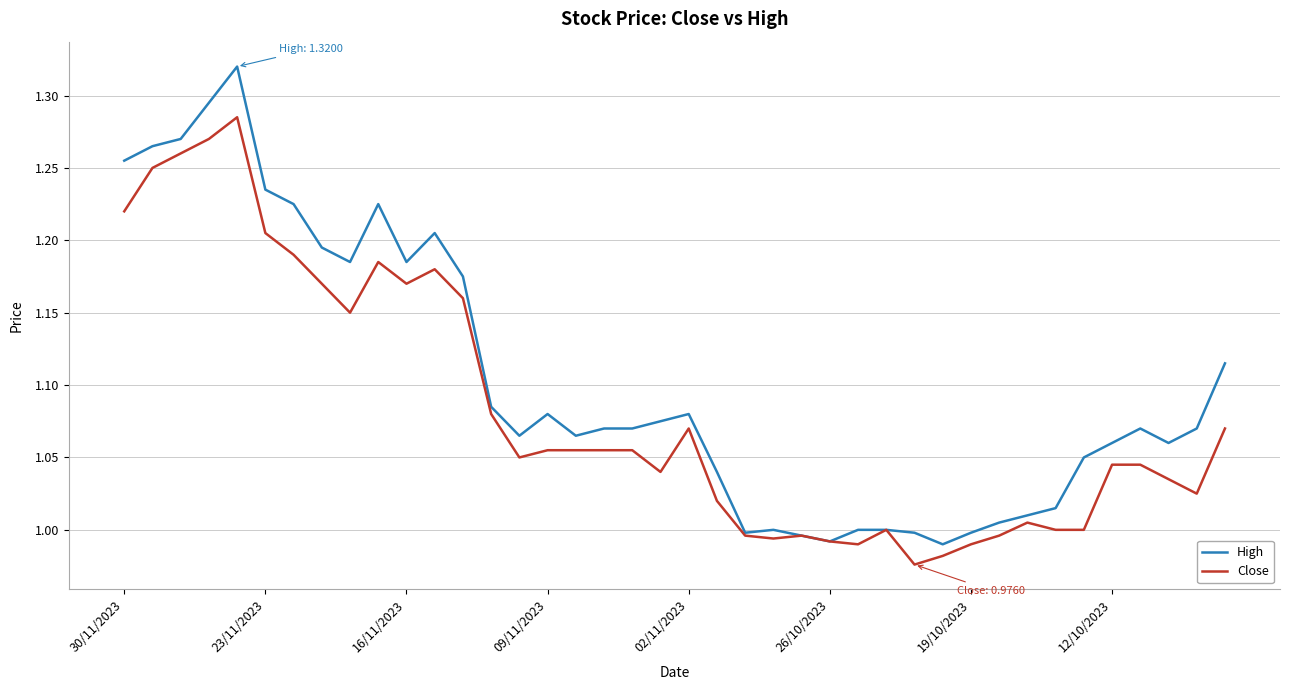

Which series has the largest range (max minus min)?

High